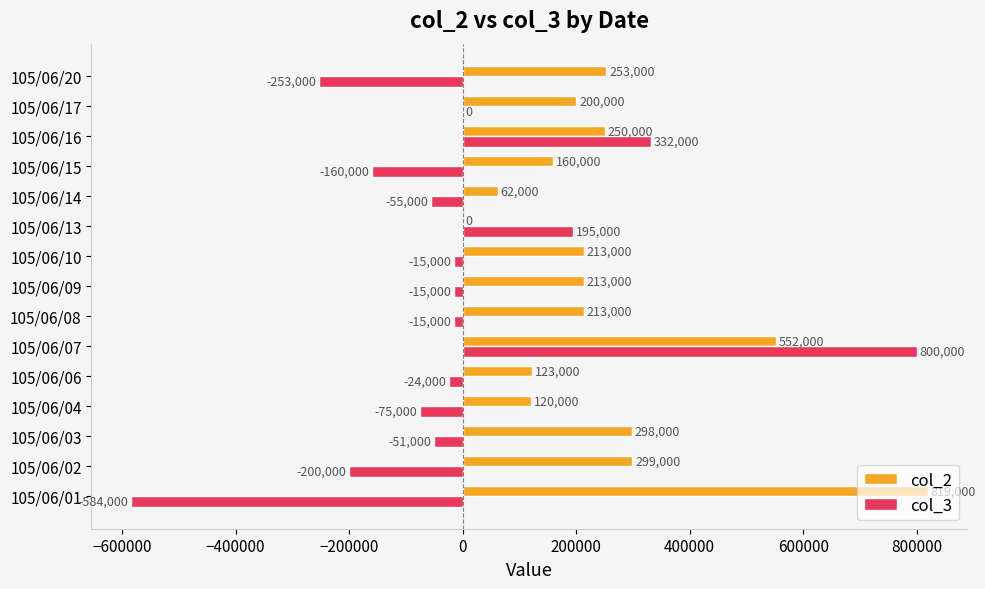

What is the sum of the col_3 values at 105/06/08 and 105/06/04?

-90000